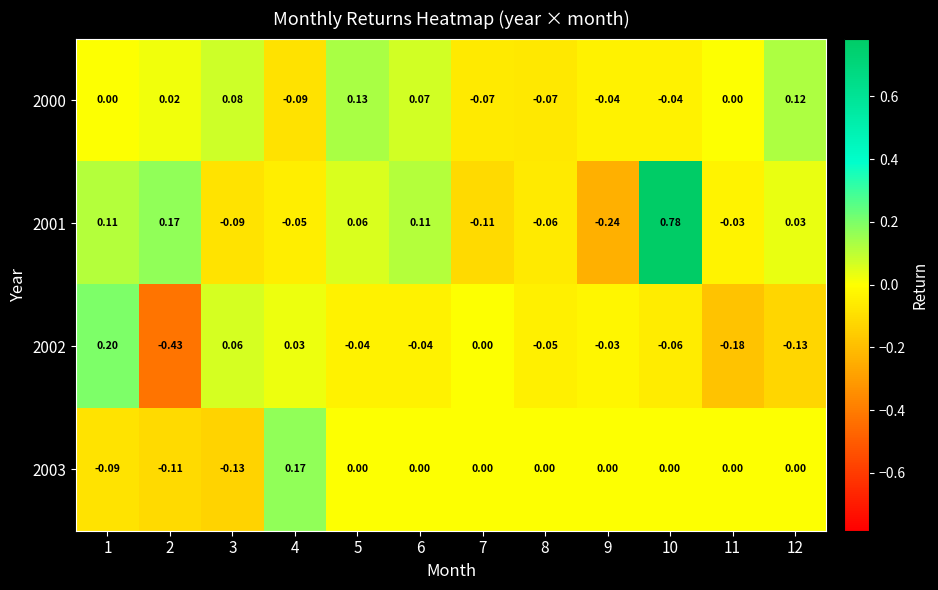

Is the value of 2003 at 4 greater than the value of 2002 at 8?

Yes